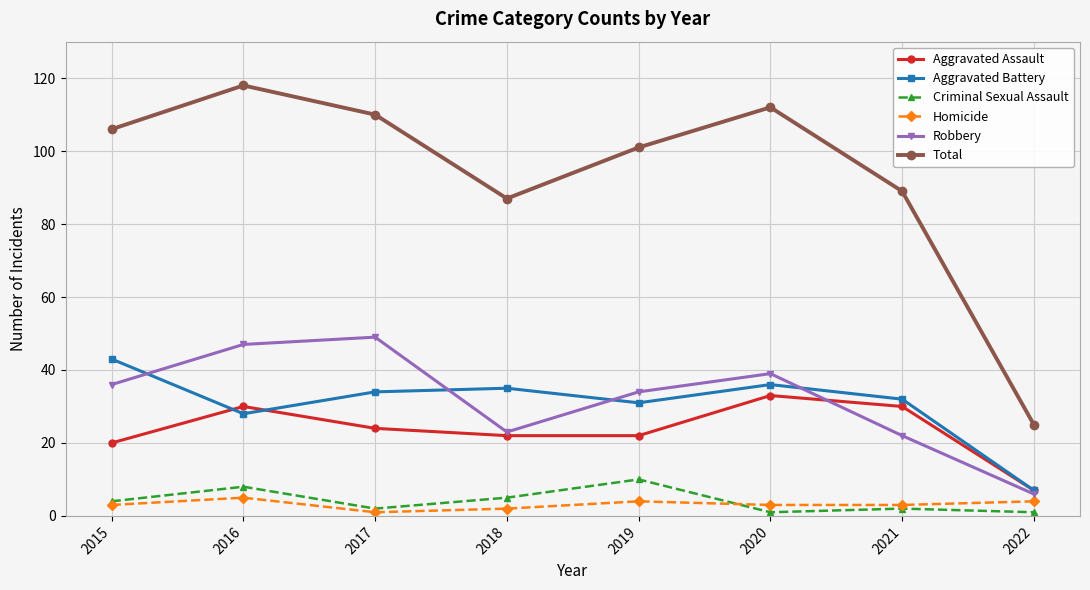

True or false: Total and Robbery intersect in this chart.

False